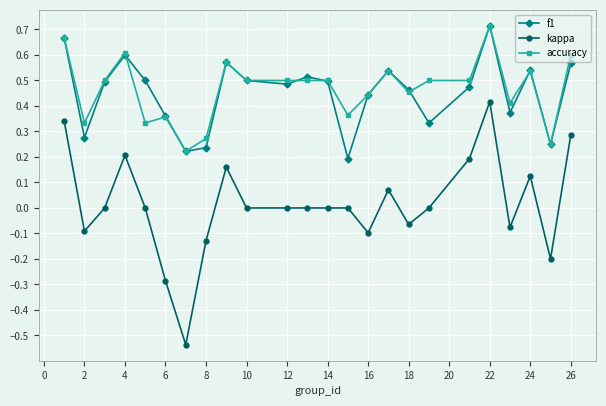

True or false: accuracy has more than 0 interior local peaks.

True